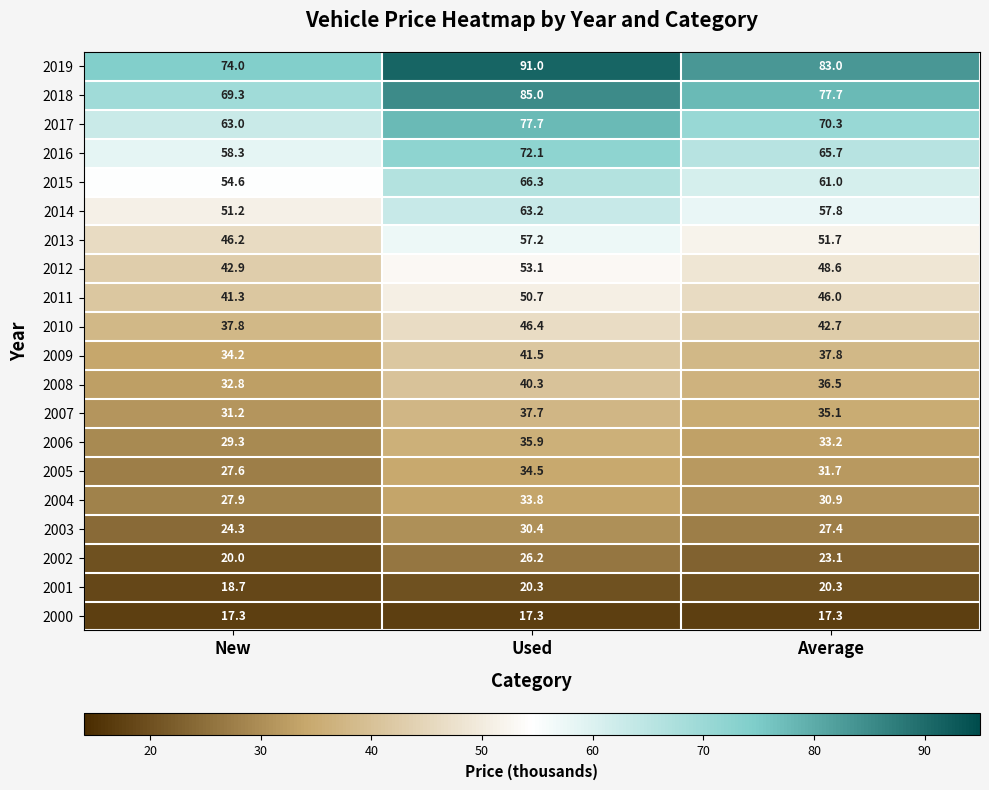

At how many categories does at least one series exceed 62?

3